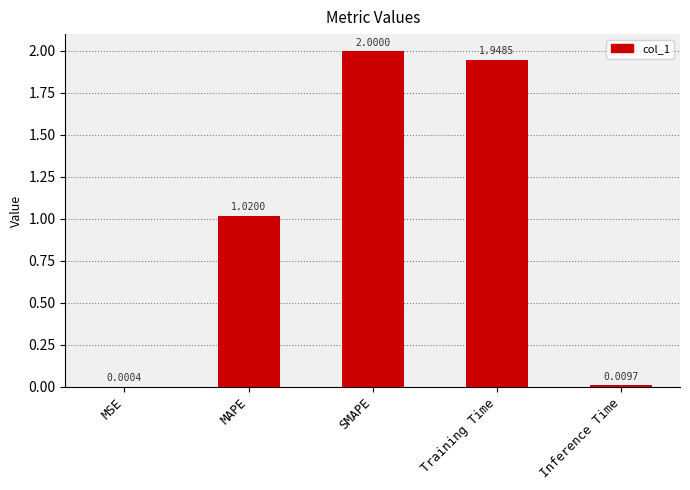

What is the sum of all values?

5.0